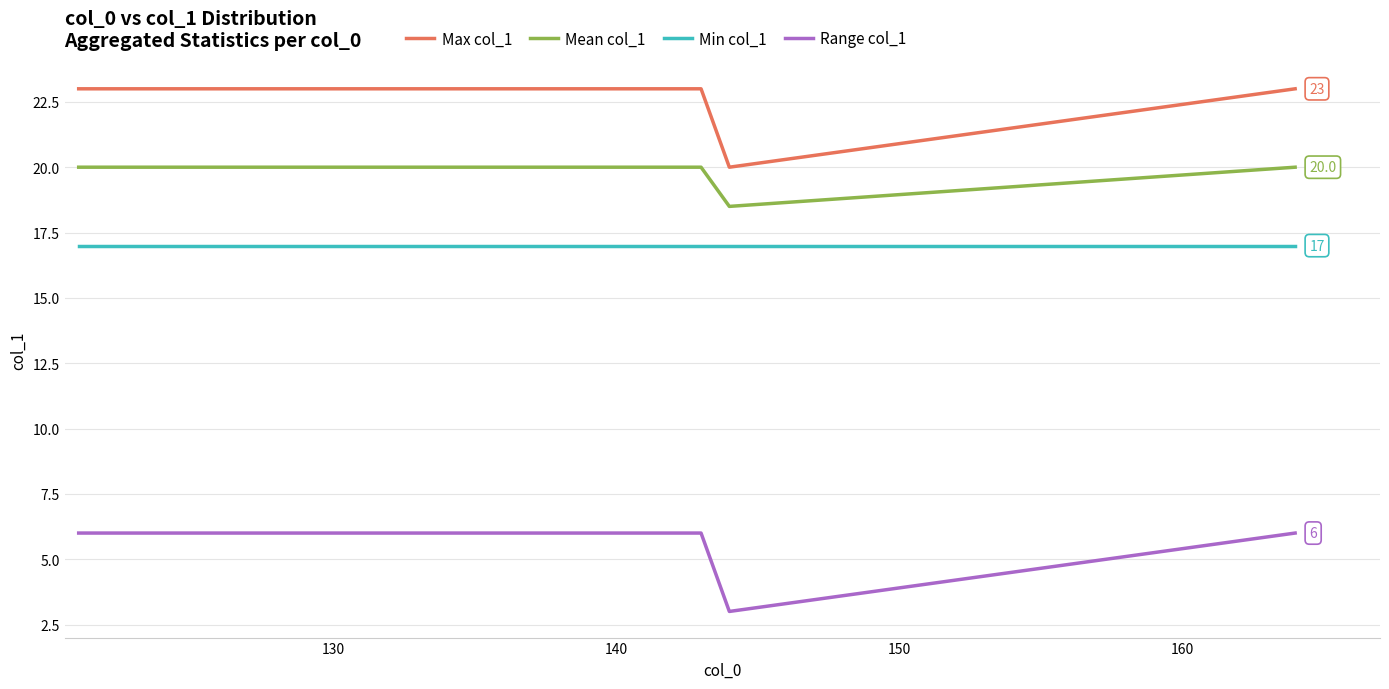

Reading left to right, list all the values displayed in this chart.

Max col_1: 23.0	23.0	23.0	23.0	23.0	23.0	23.0	23.0	23.0	23.0	23.0	23.0	23.0	23.0	23.0	23.0	23.0	23.0	23.0	23.0	23.0	23.0	23.0	20.0	23.0
Mean col_1: 20.0	20.0	20.0	20.0	20.0	20.0	20.0	20.0	20.0	20.0	20.0	20.0	20.0	20.0	20.0	20.0	20.0	20.0	20.0	20.0	20.0	20.0	20.0	18.5	20.0
Min col_1: 17.0	17.0	17.0	17.0	17.0	17.0	17.0	17.0	17.0	17.0	17.0	17.0	17.0	17.0	17.0	17.0	17.0	17.0	17.0	17.0	17.0	17.0	17.0	17.0	17.0
Range col_1: 6.0	6.0	6.0	6.0	6.0	6.0	6.0	6.0	6.0	6.0	6.0	6.0	6.0	6.0	6.0	6.0	6.0	6.0	6.0	6.0	6.0	6.0	6.0	3.0	6.0